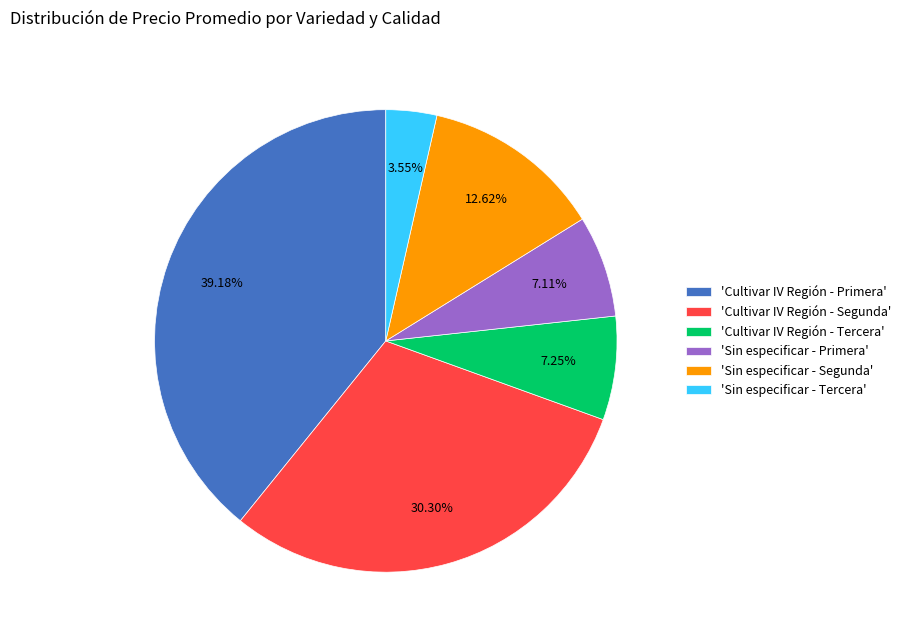

Is there any slice that represents more than half of the pie?

No